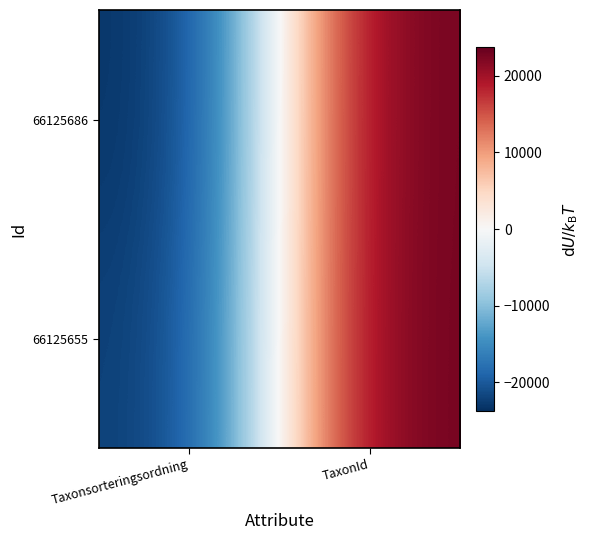

Rank the series at Taxonsorteringsordning from lowest to highest value.

66125686, 66125655